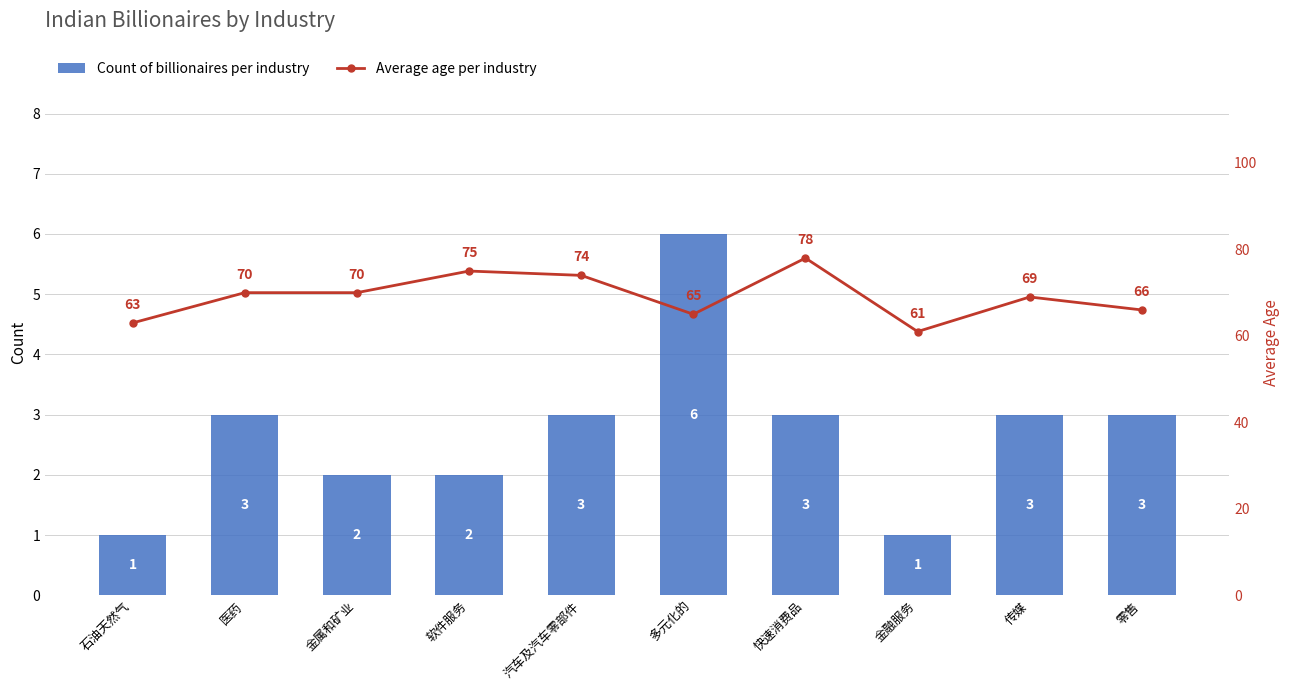

What are all the series names shown in the legend?

Count of billionaires per industry, Average age per industry